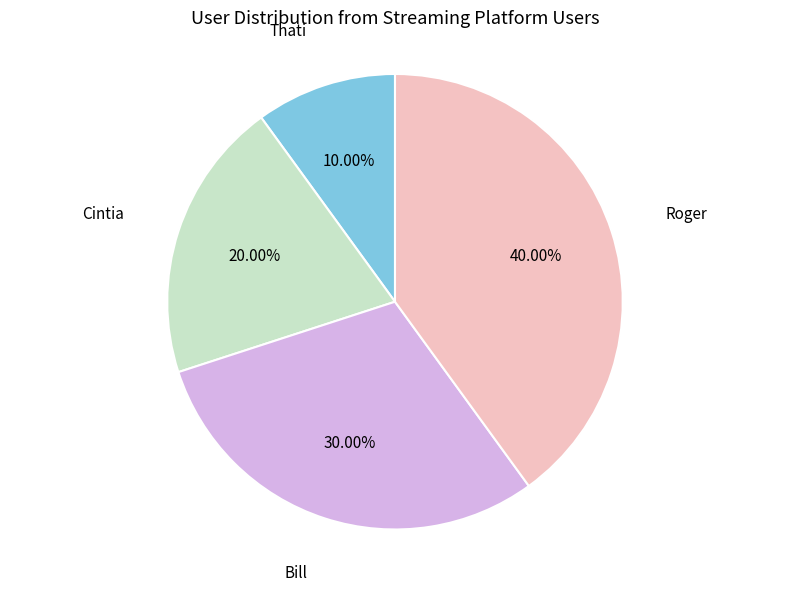

Does any single category account for the majority?

No